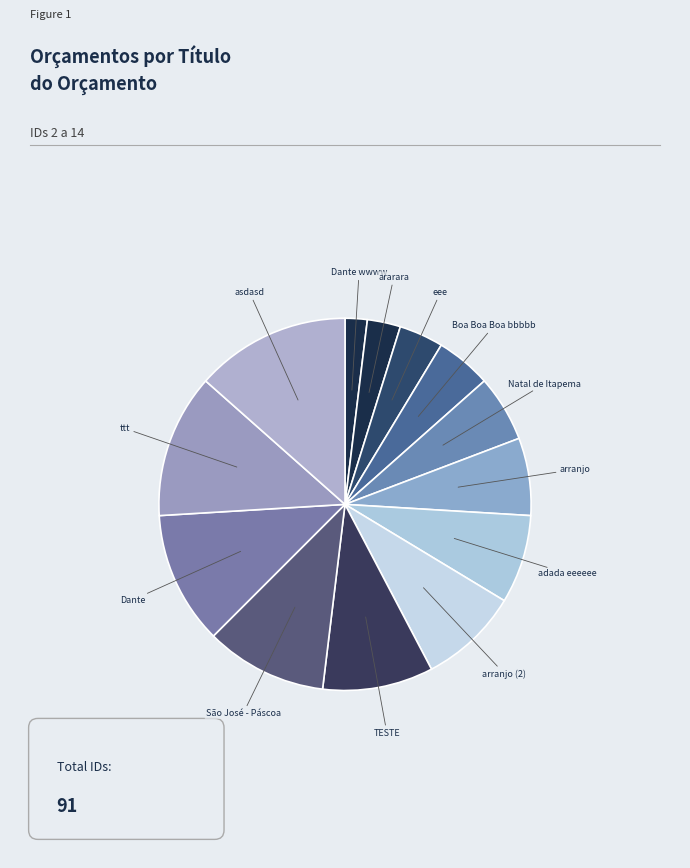

Is there a majority slice in this chart?

No